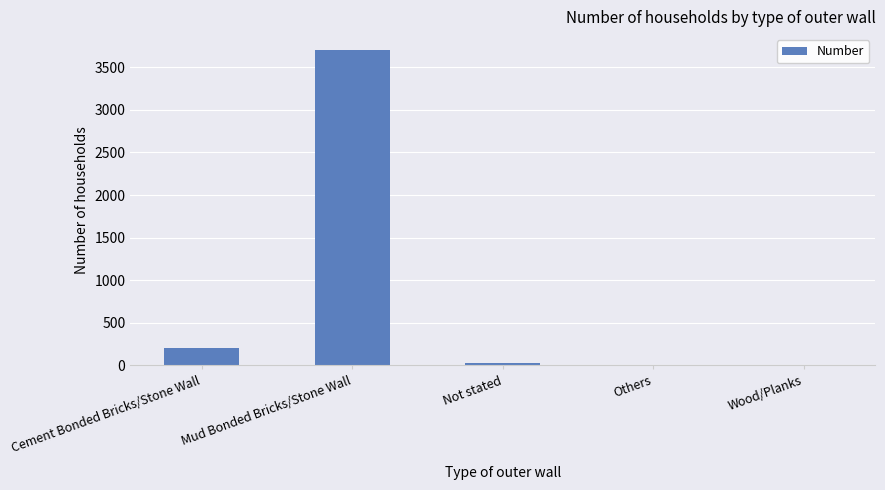

At which label is the value closest to 1852?

Cement Bonded Bricks/Stone Wall